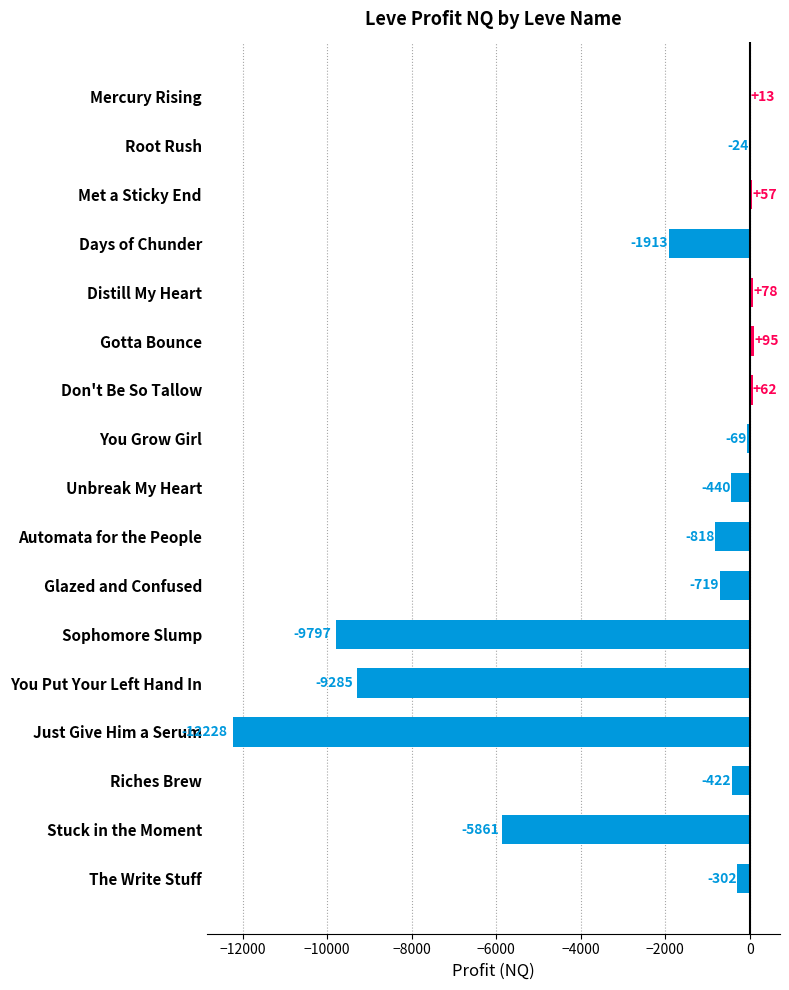

What is the maximum value shown in the chart?

94.9